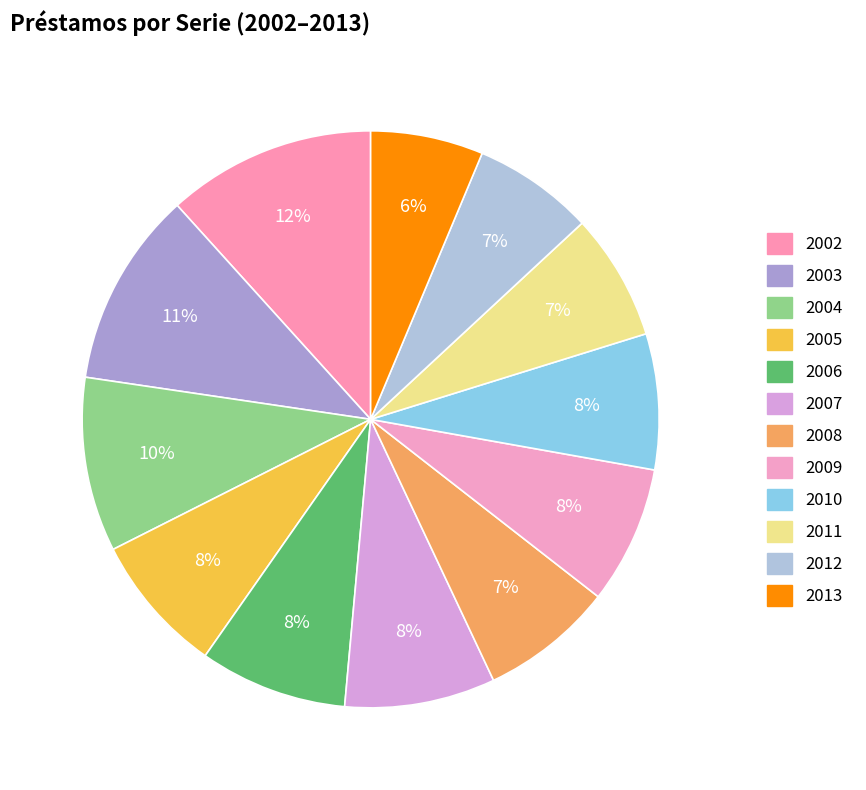

How many slices are in this pie chart?

12